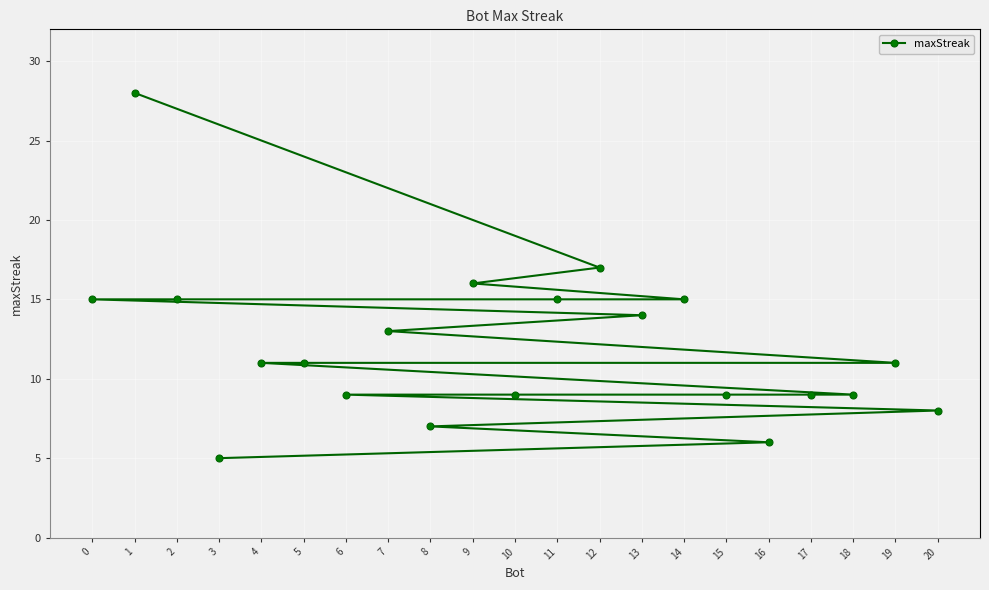

Rank the categories by value from highest to lowest.

1, 12, 9, 14, 11, 2, 0, 13, 7, 19, 5, 4, 18, 17, 15, 10, 6, 20, 8, 16, 3